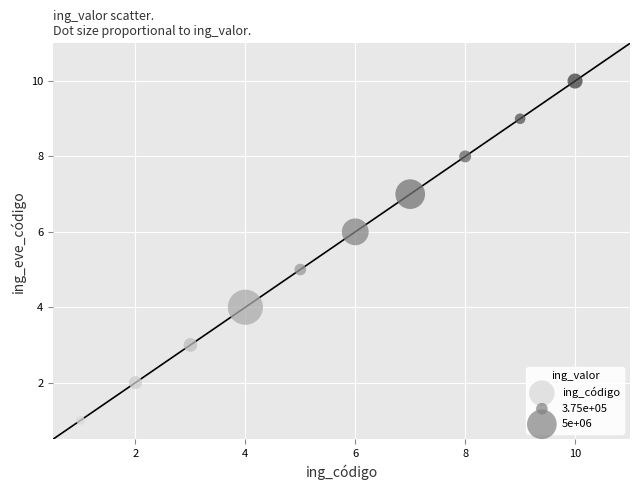

What is the range of Y values (max minus min)?

9